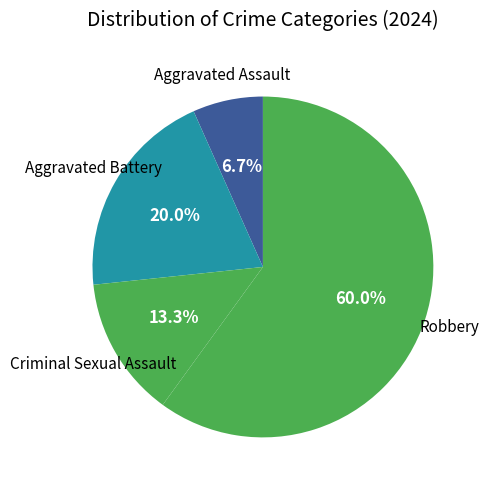

How many slices are in this pie chart?

4